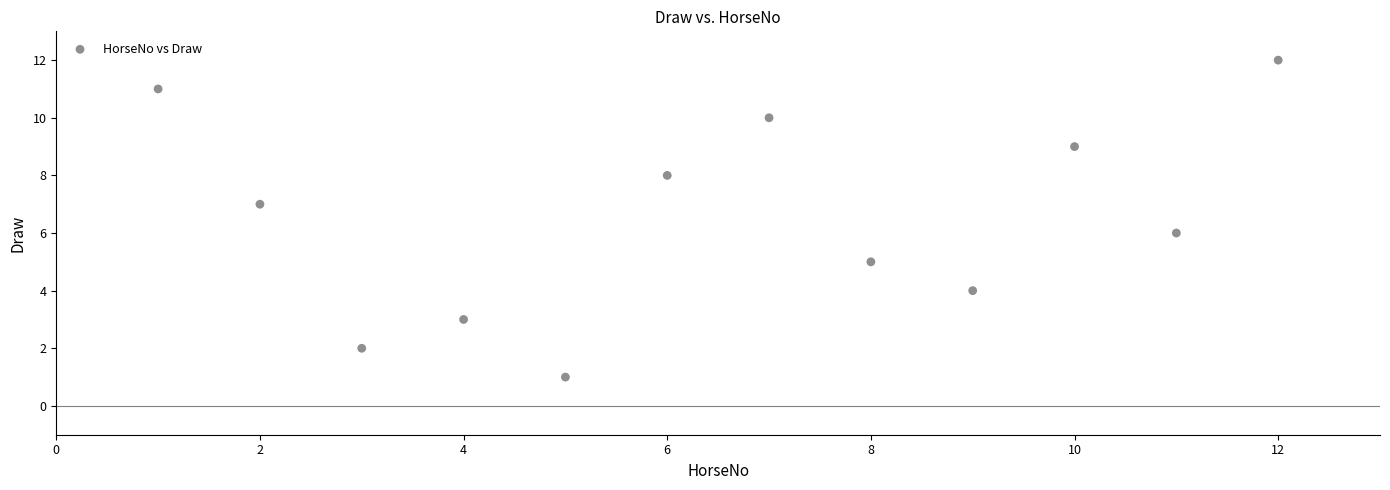

What is the average X value?

6